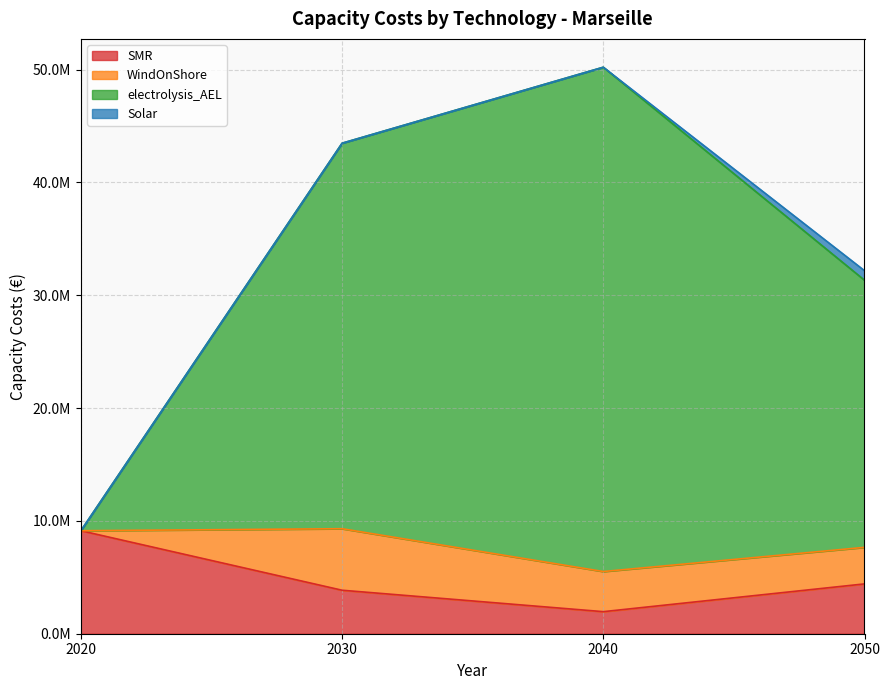

The electrolysis_AEL series shows 6059491.3 at 2020. True or false?

False